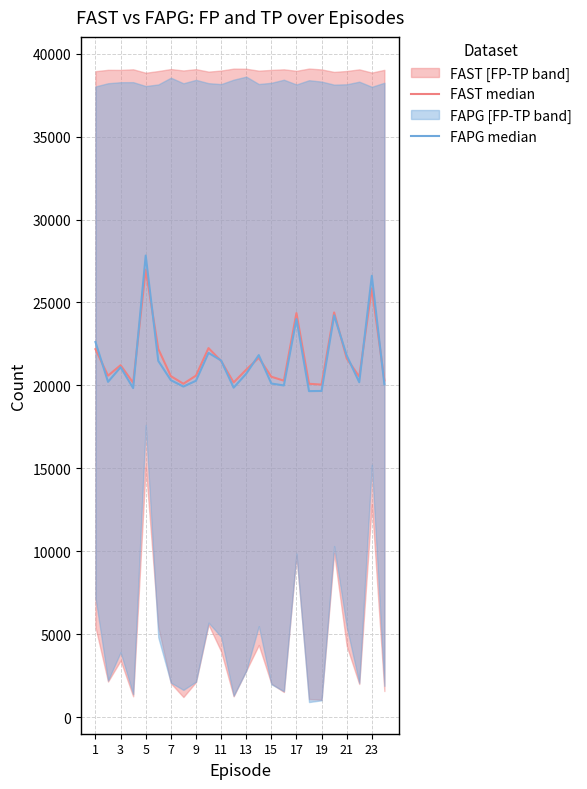

Reading right to left, transcribe all the data shown in this chart.

FAST median: 20298.0	25852.0	20524.5	21629.0	24398.0	20047.5	20097.5	24361.5	20286.0	20521.0	21661.0	20946.0	20176.0	21476.0	22247.5	20588.0	20099.0	20557.0	22198.5	26975.5	20156.0	21216.5	20586.5	22186.0
FAPG median: 20065.5	26607.5	20189.0	21803.5	24222.0	19665.5	19654.0	24000.0	19996.5	20113.5	21826.5	20703.5	19862.5	21503.0	21959.5	20278.0	19929.0	20315.0	21477.0	27829.0	19836.0	21096.0	20213.0	22615.0